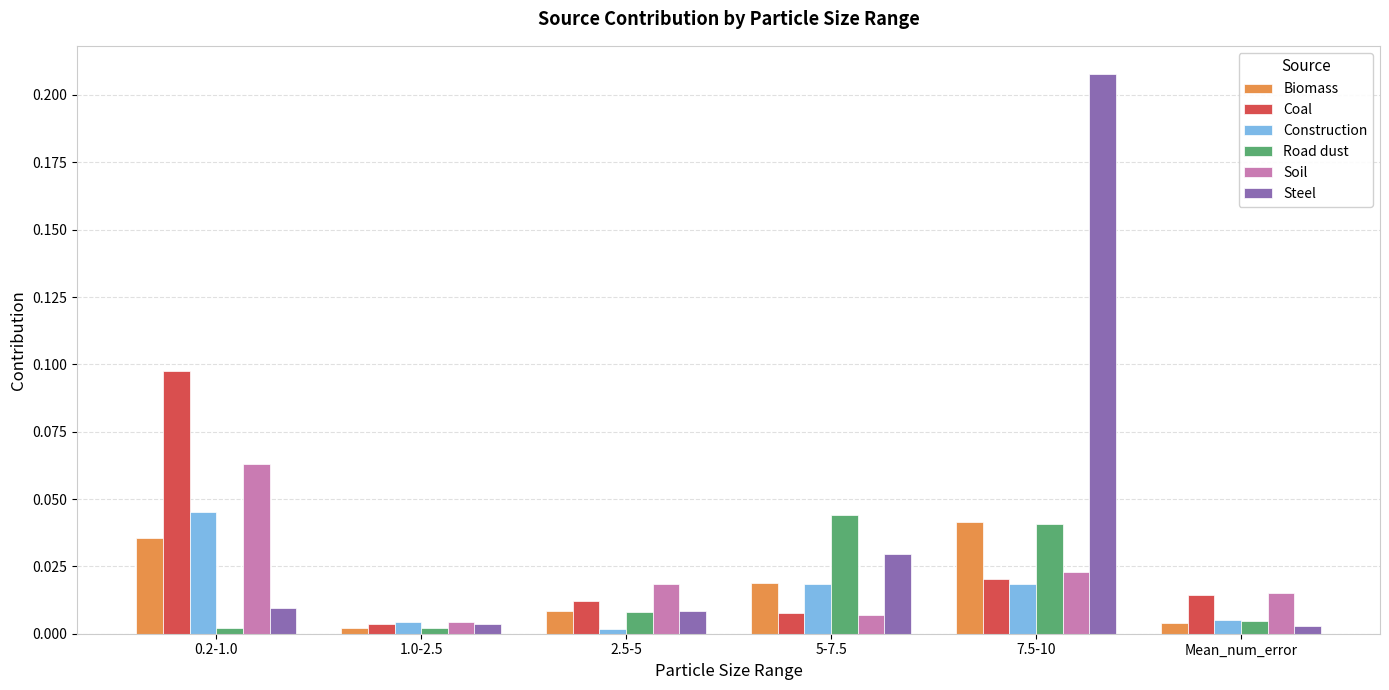

Between 2.5-5 and 7.5-10, which series saw the biggest shift?

Steel